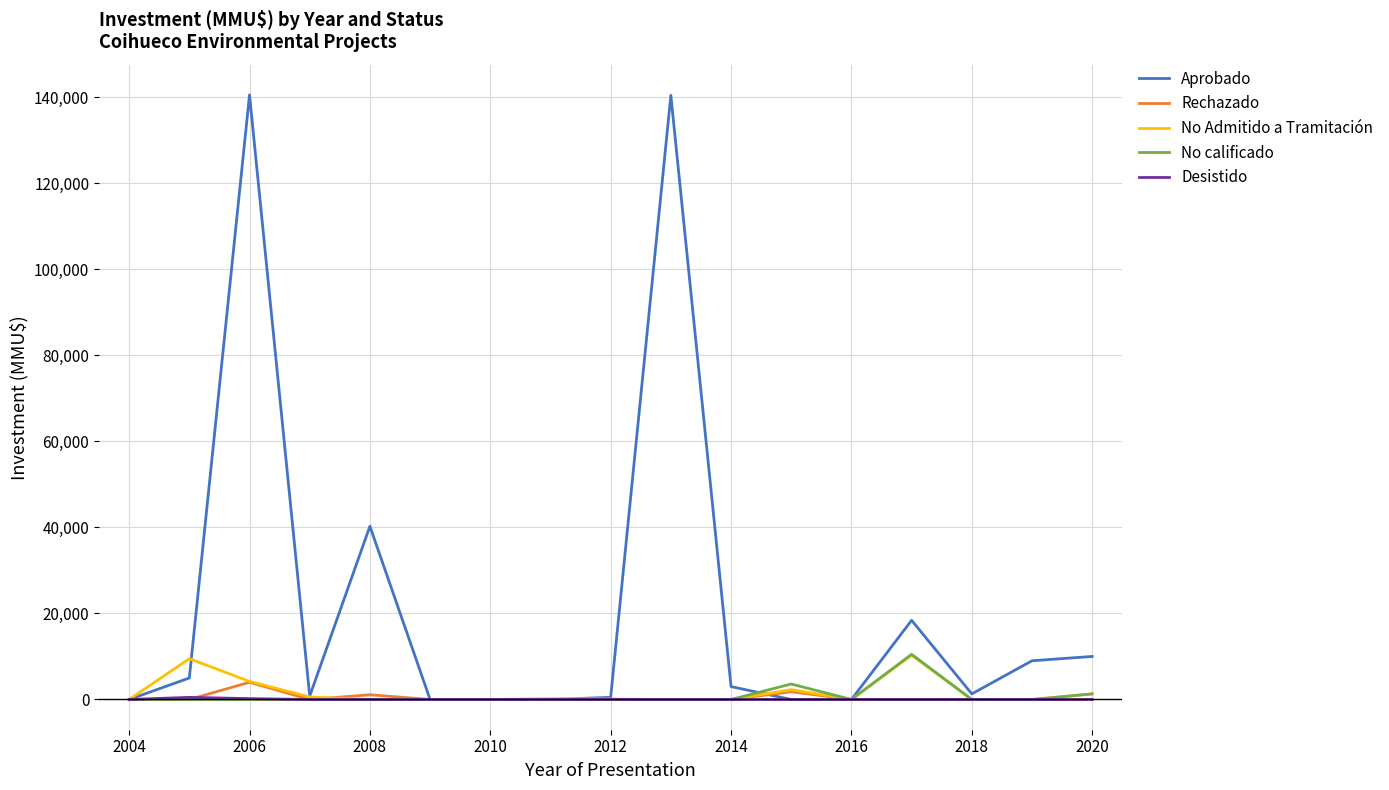

Which series has the widest spread of values?

Aprobado